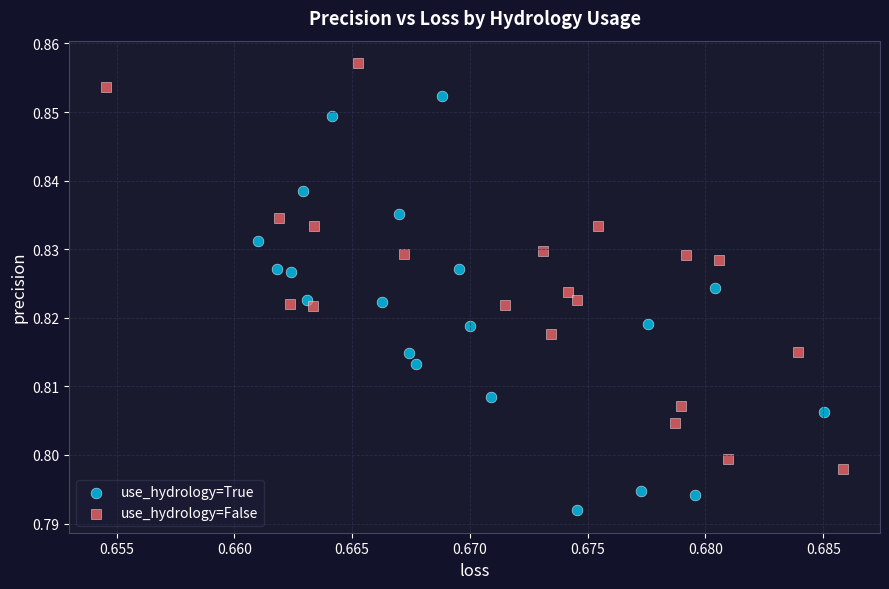

Which series has the largest Y range (max minus min)?

use_hydrology=True